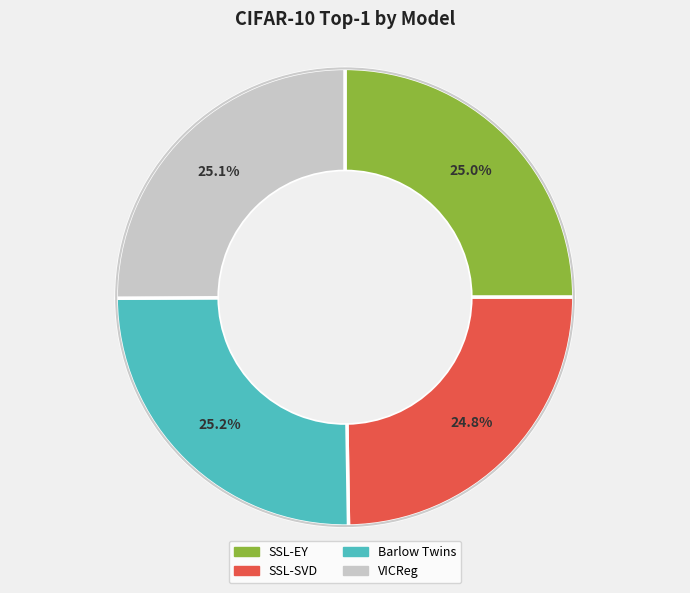

What percentage is the SSL-SVD slice, to the nearest percent?

25%